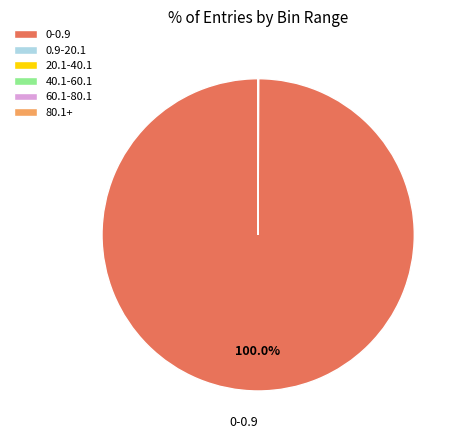

Which category has the biggest portion of the pie?

0-0.9